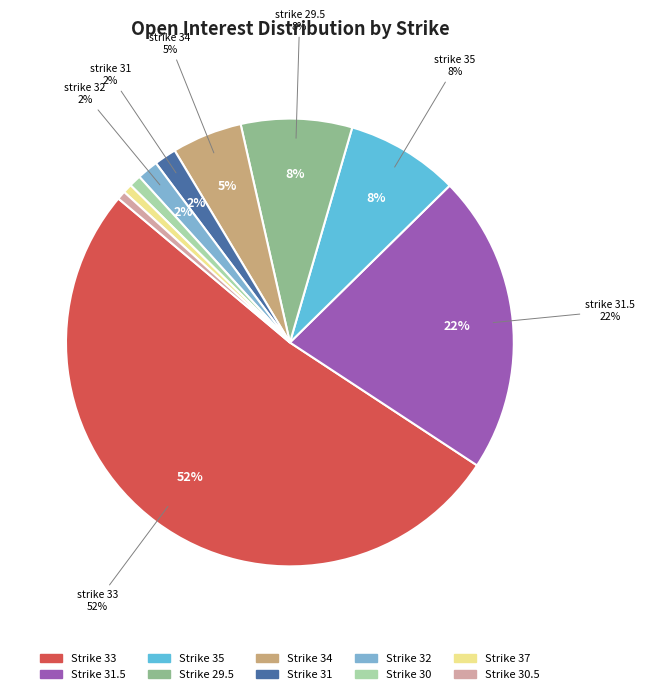

Count the number of slices in the pie.

10